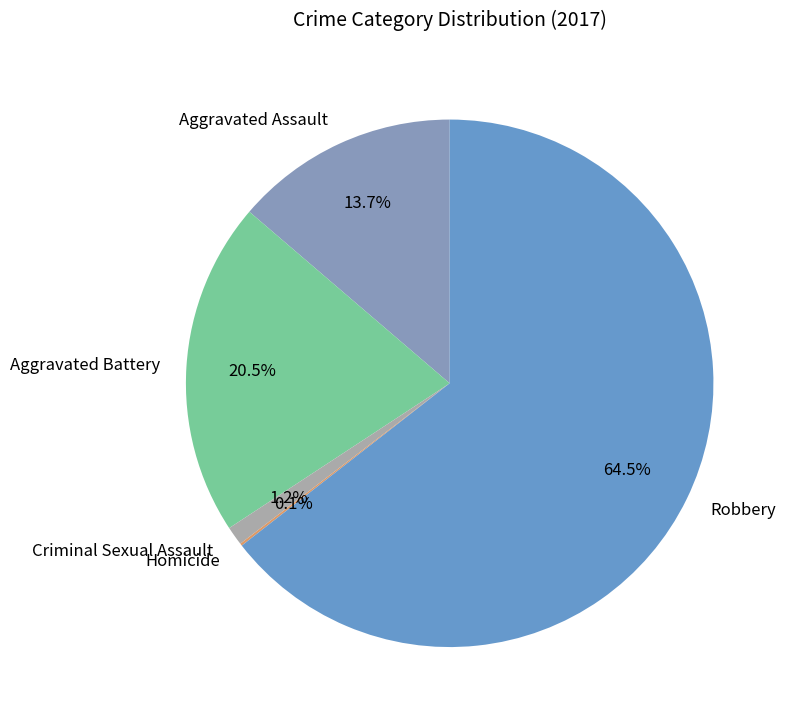

Does any single category account for the majority?

Yes